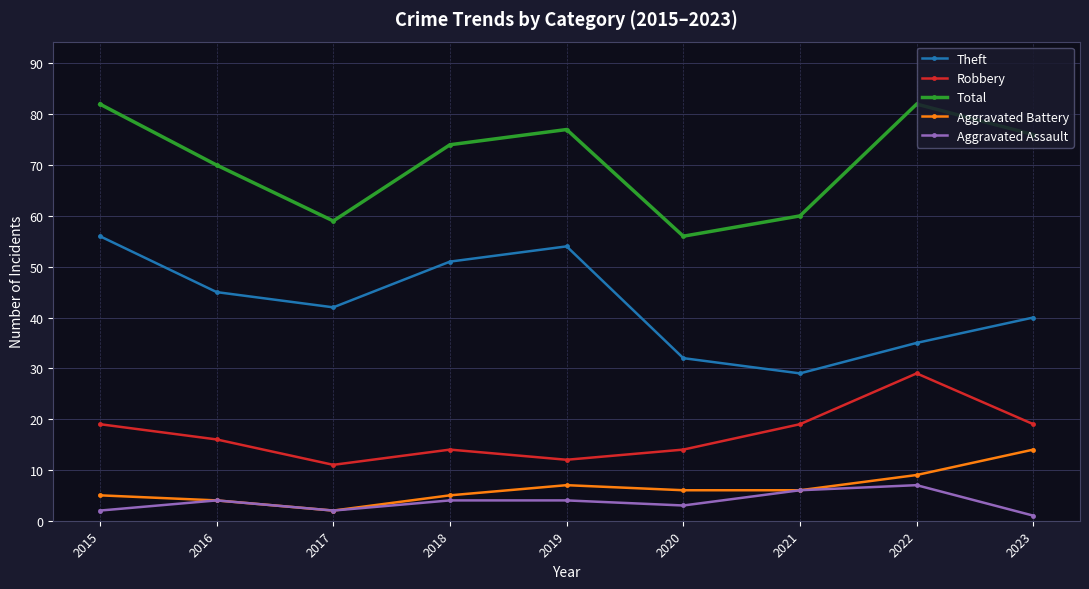

What is the sum of all Aggravated Assault values?

33